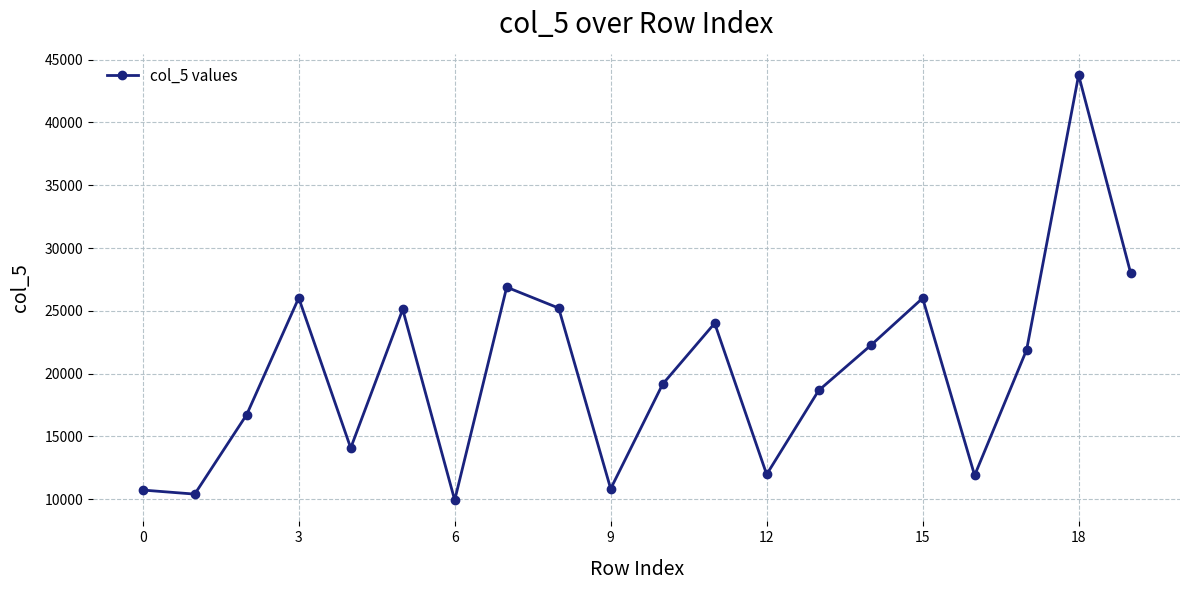

What is the value of the 14th point from the left?

18657